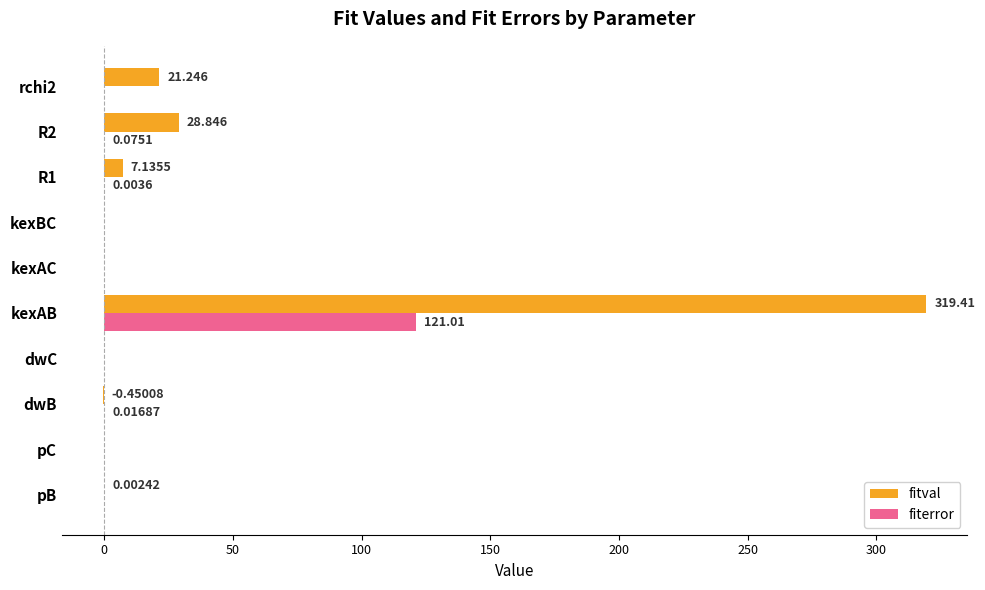

Which series has the largest total across all categories?

fitval